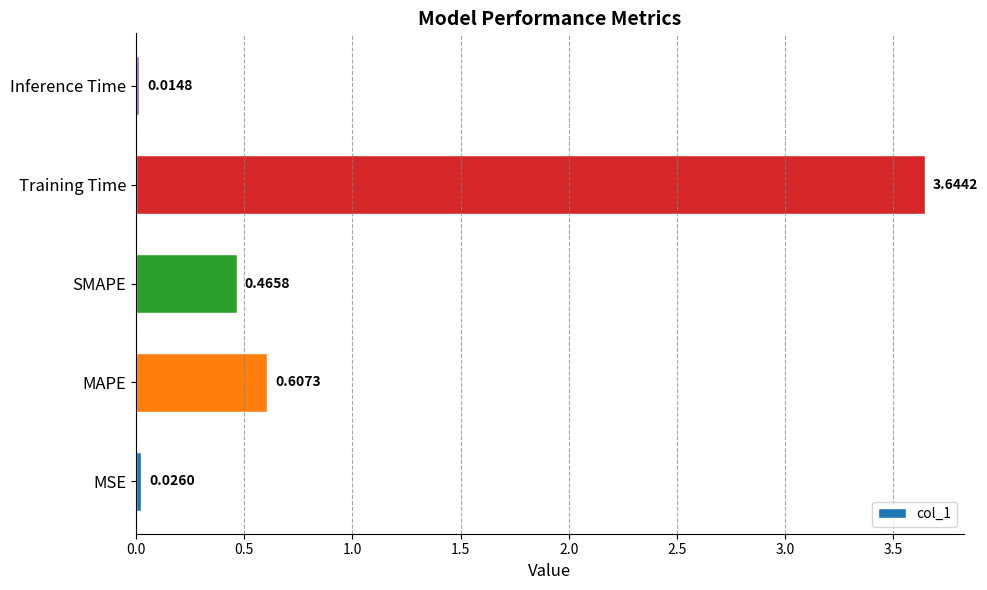

List the labels in order of value, largest first.

Training Time, MAPE, SMAPE, MSE, Inference Time